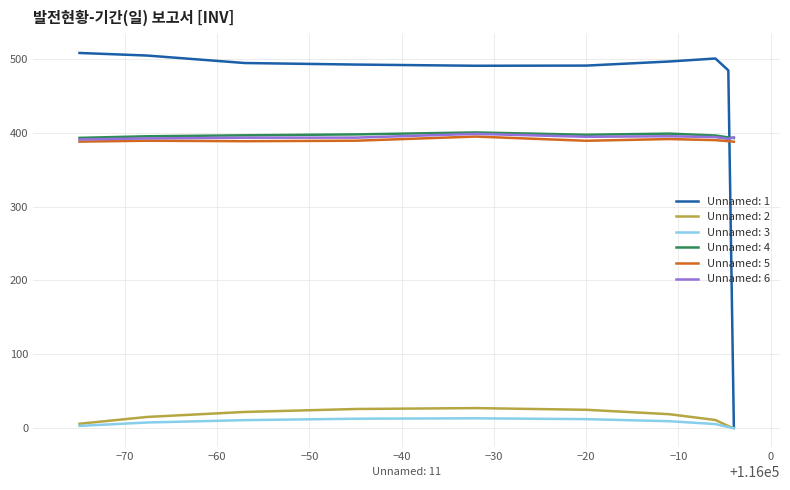

What is the maximum value for Unnamed: 1?

508.1